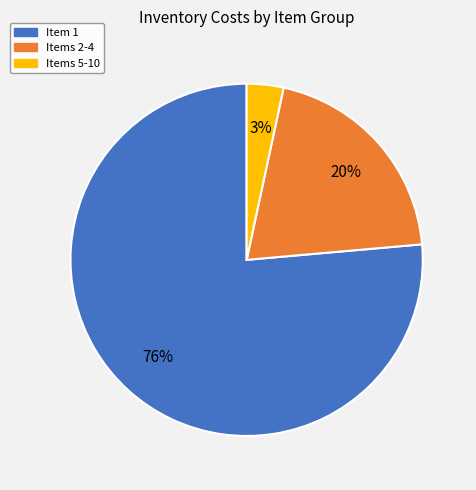

Do Item 1 and Items 5-10 together represent more than half of the pie?

Yes